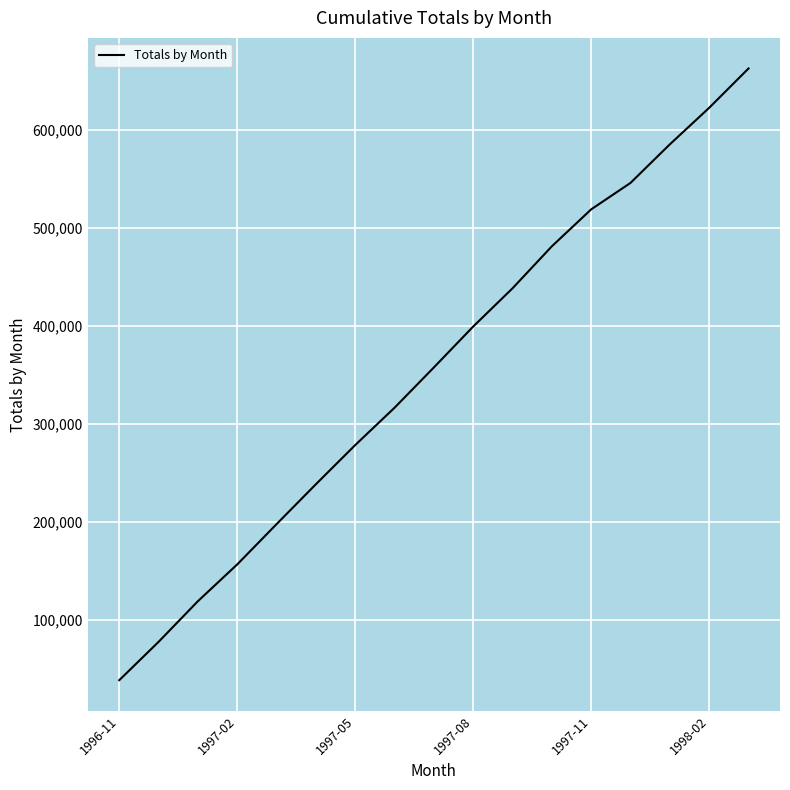

What is the difference between the maximum and minimum values?

623756.0